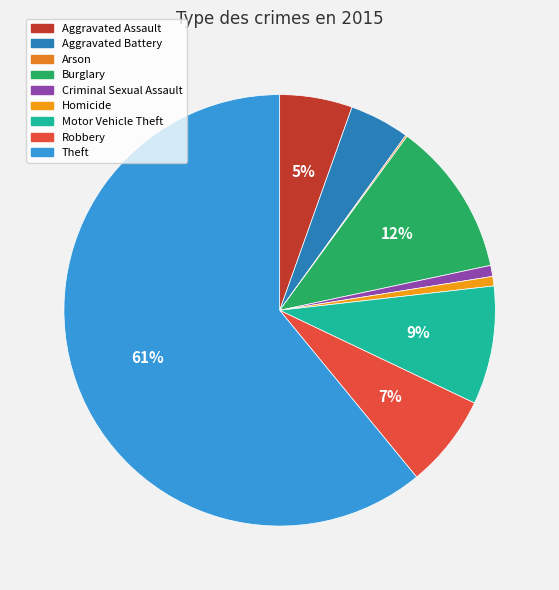

Is it true that Criminal Sexual Assault is 11% of the pie?

False